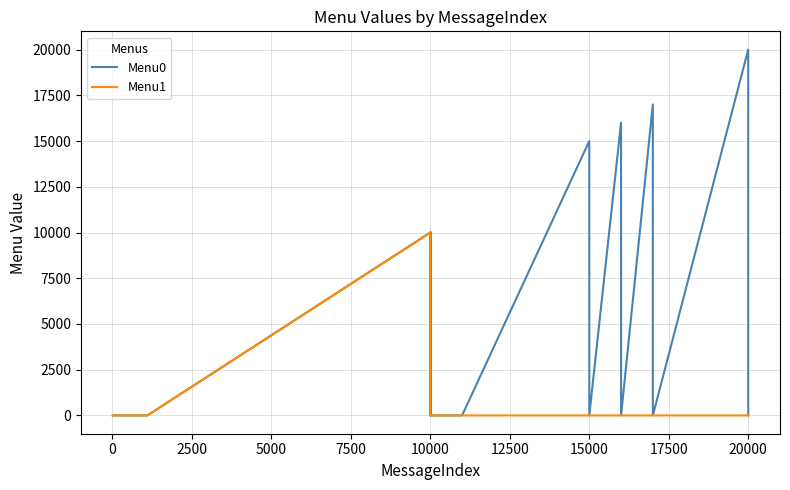

List the series in order of their overall mean, lowest first.

Menu1, Menu0